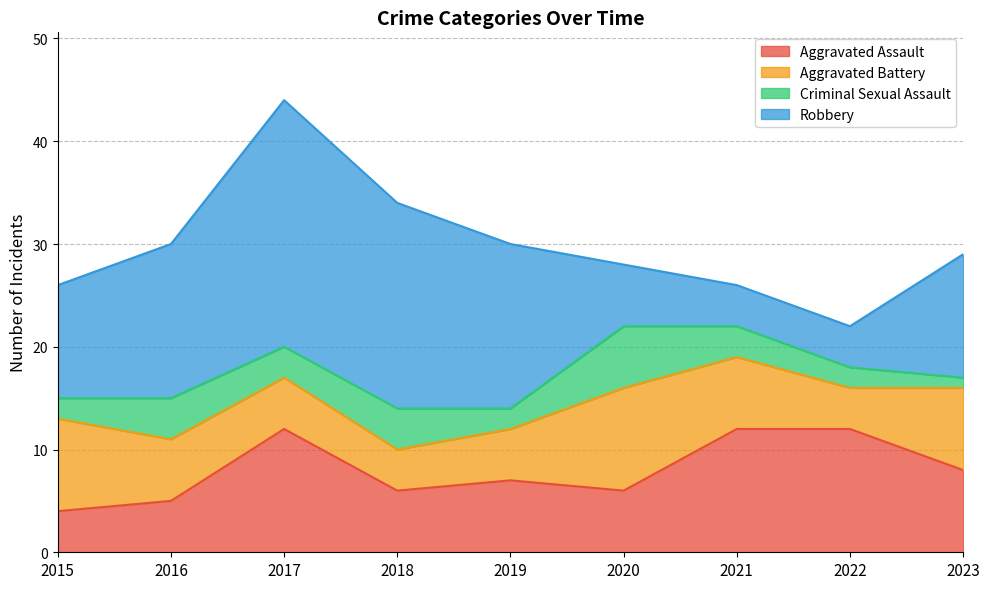

What is the difference between the Robbery values at 2022 and 2023?

8